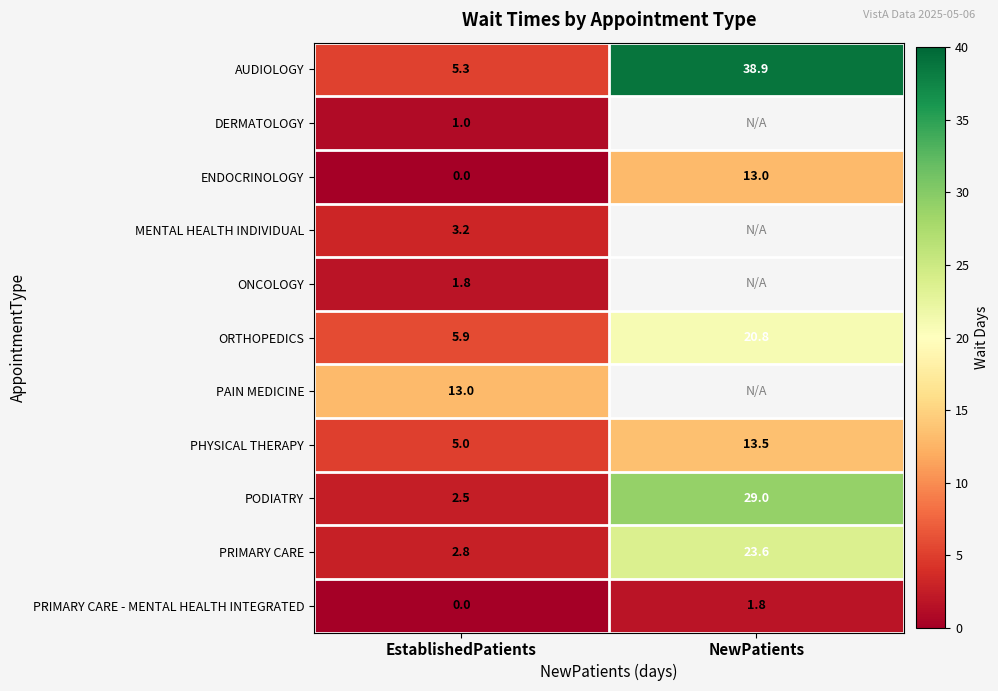

List the labels in order of AUDIOLOGY value, largest first.

NewPatients, EstablishedPatients